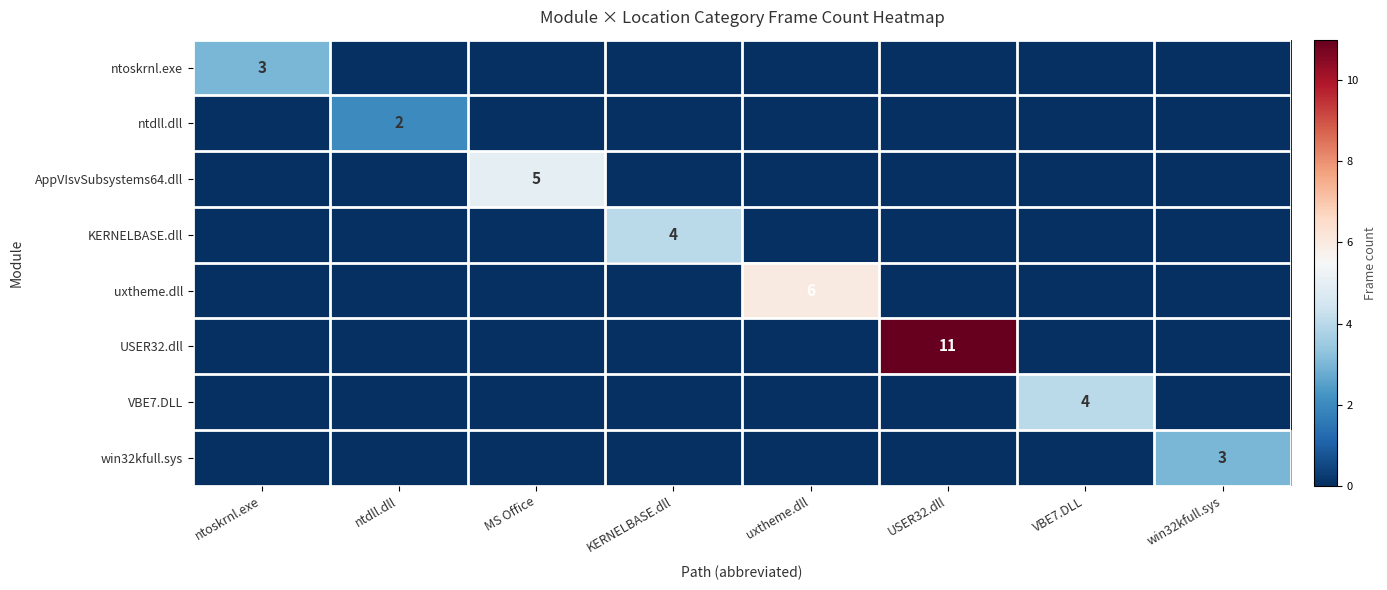

The USER32.dll series shows 15 at USER32.dll. True or false?

False